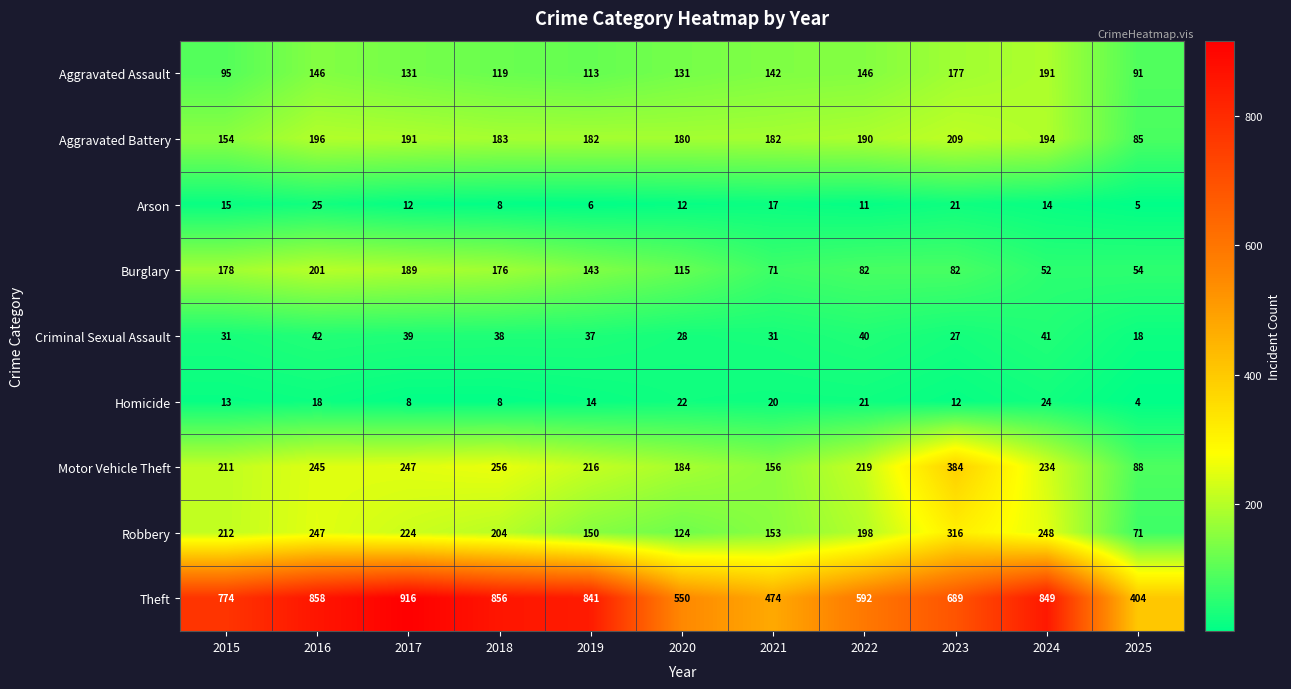

The Aggravated Battery series shows 191 at 2017. True or false?

True